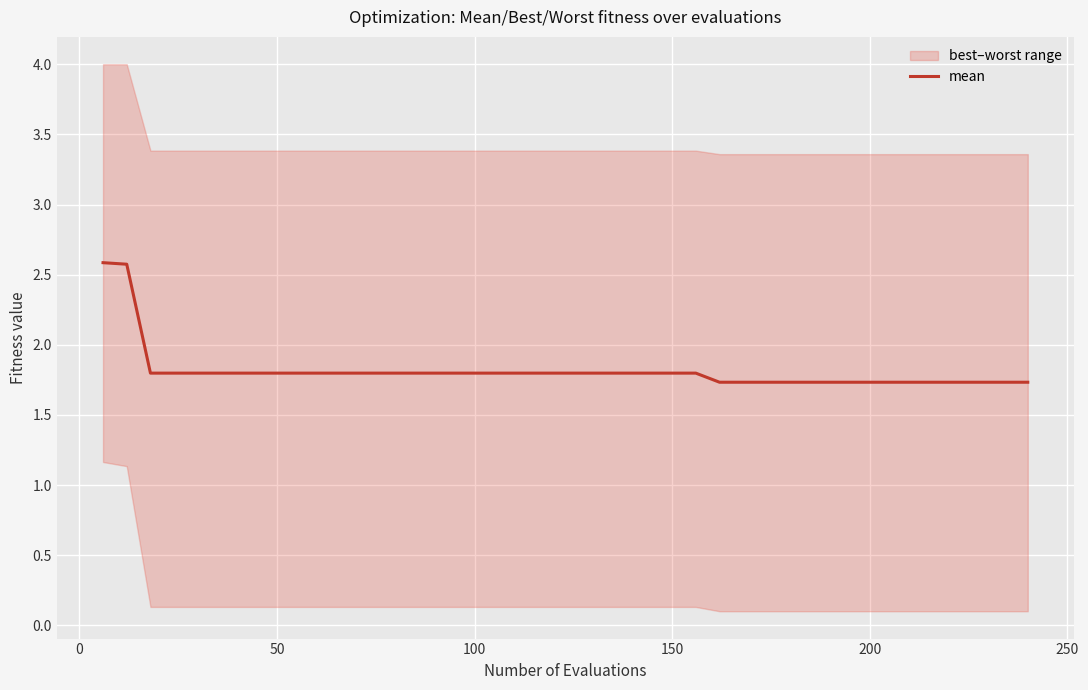

What is the highest value of the mean series?

2.6